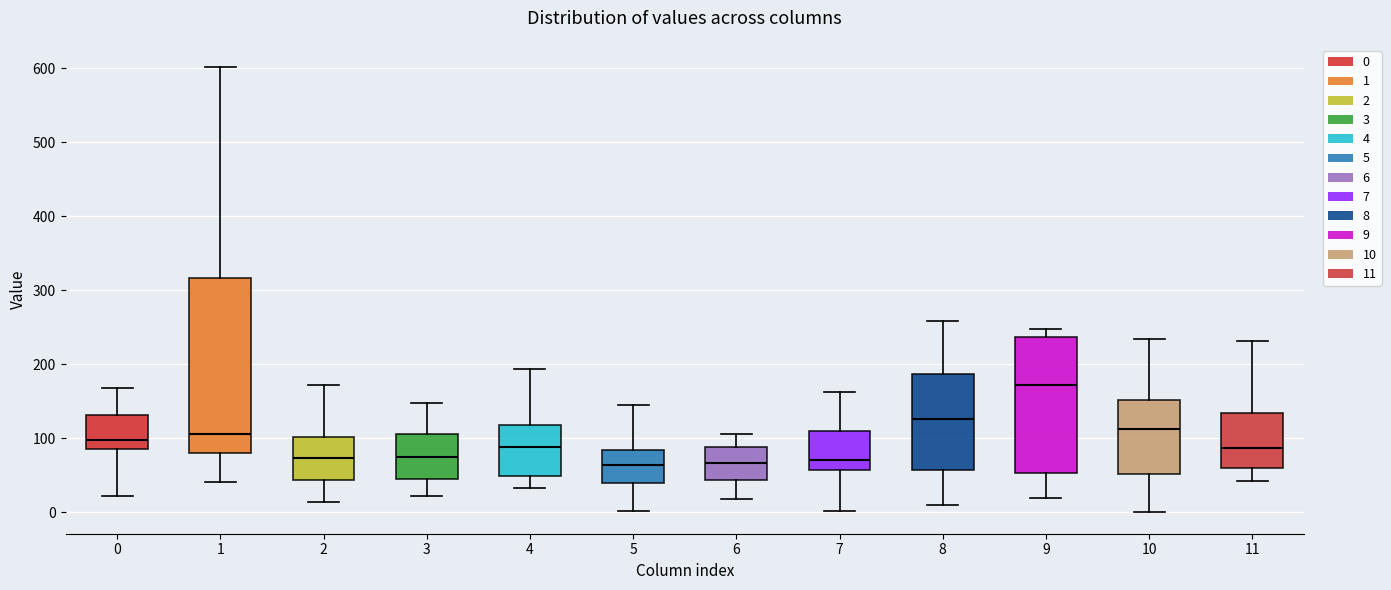

Where does the lower whisker of the box at x = 7 end on the y-axis? The values are not printed on the chart, so give them approximately, as read against the axis.

0